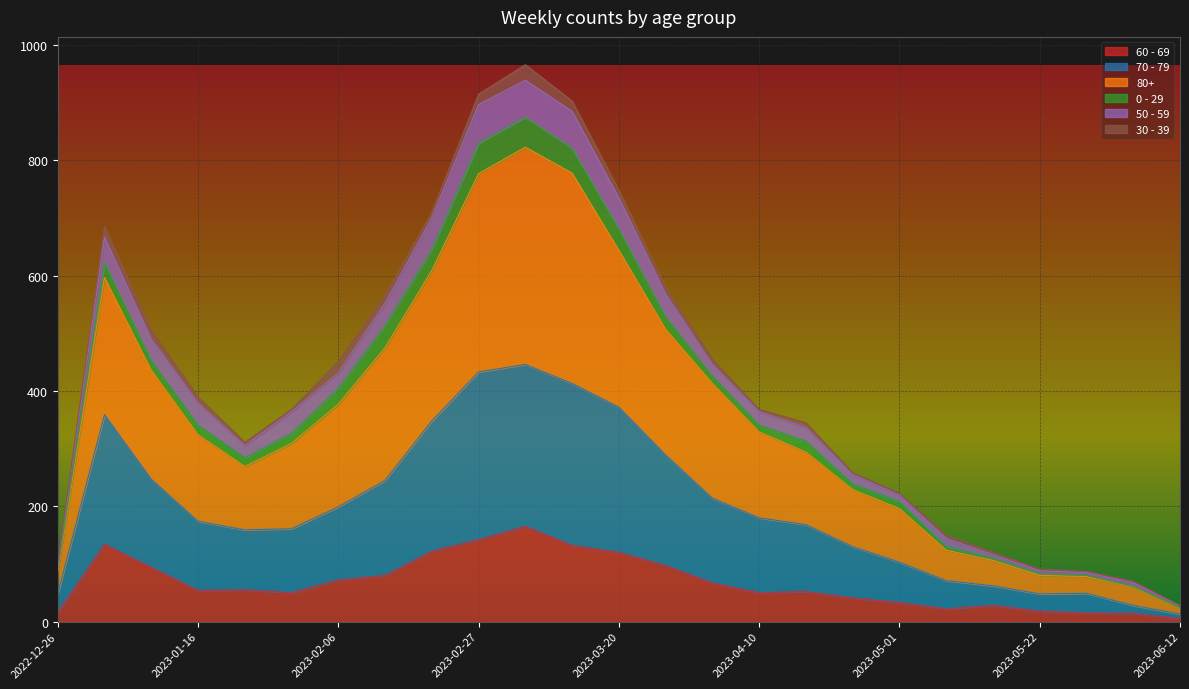

What is the label of the 13th point from the left?

2023-03-20